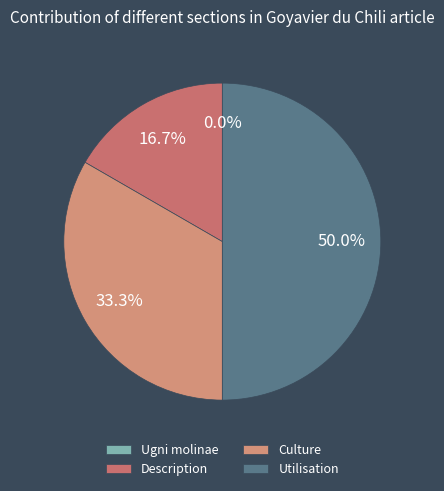

Combined, what portion of the pie is Culture and Utilisation?

83.3%